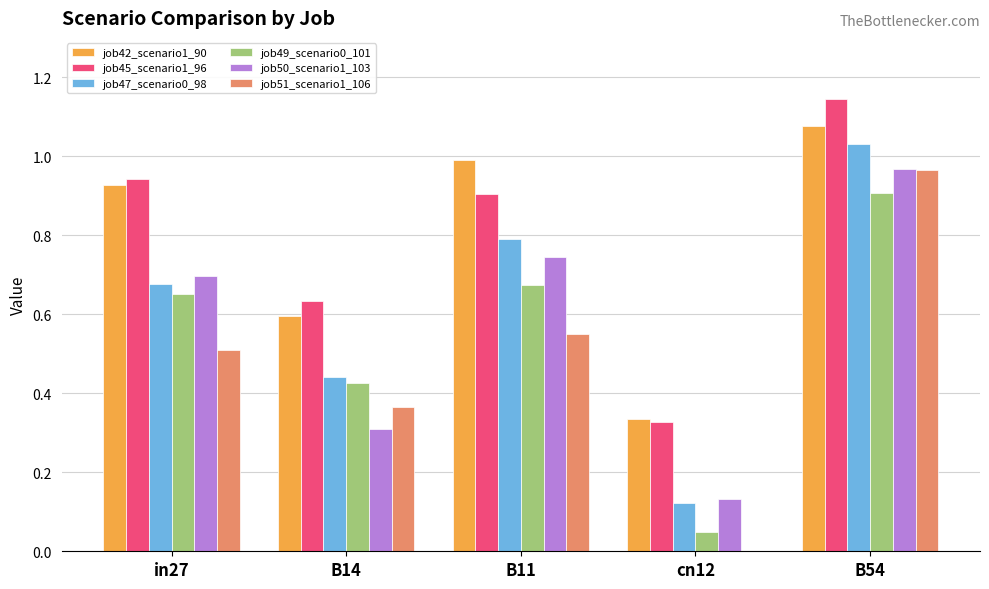

What is the sum of all job45_scenario1_96 values?

4.0